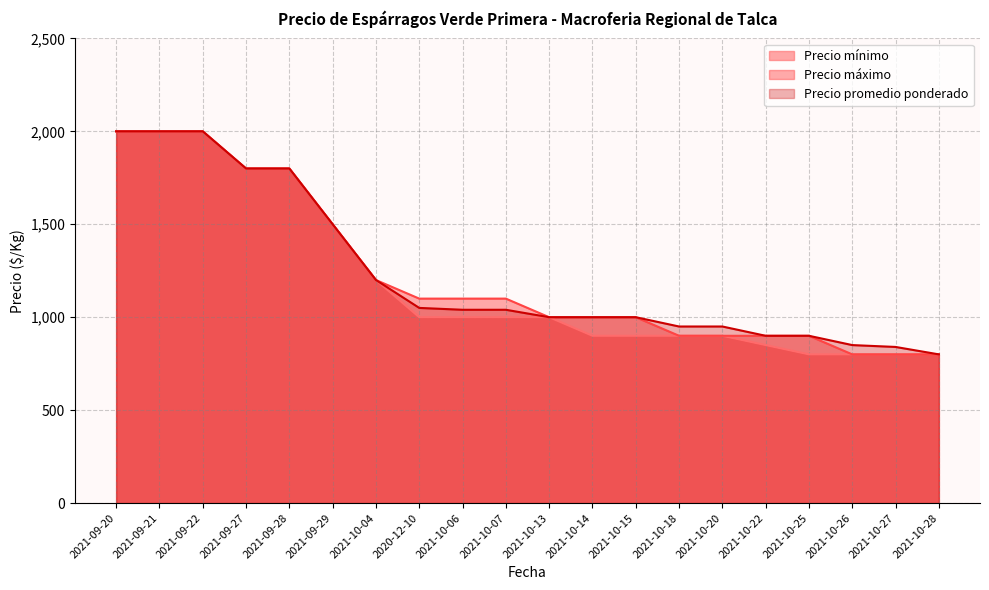

What value does the Precio mínimo series have at 2021-10-14?

900